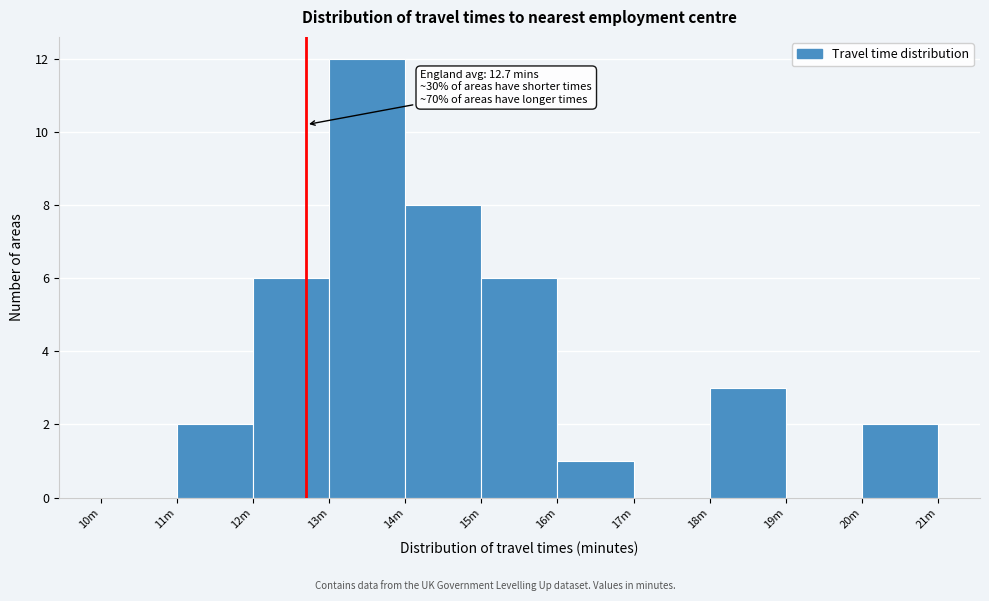

Reading left to right, extract all data points from this chart.

10m=0	11m=2	12m=6	13m=12	14m=8	15m=6	16m=1	17m=0	18m=3	19m=0	20m=2